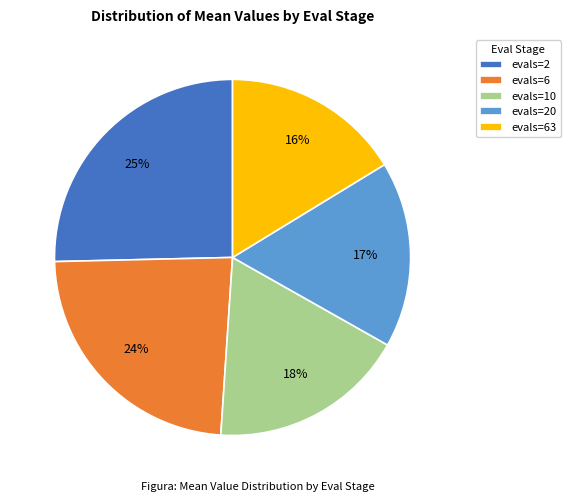

Is there a majority slice in this chart?

No